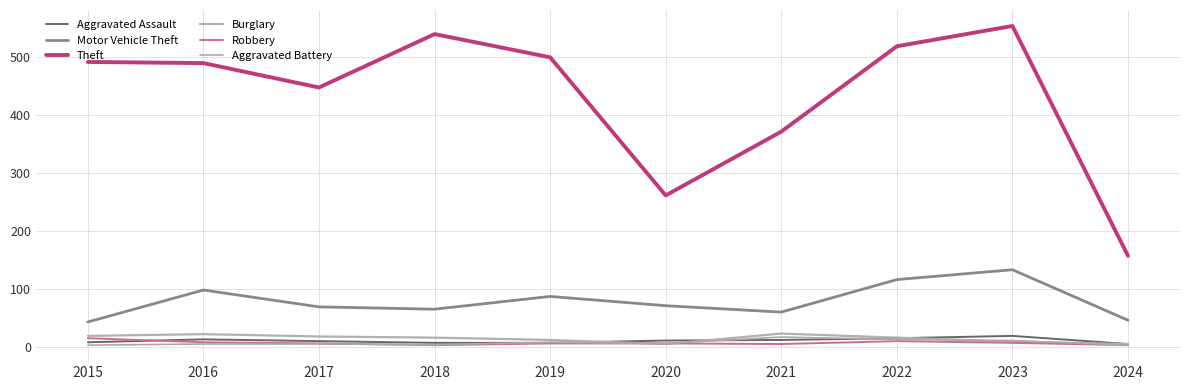

Reading left to right, extract all data points from this chart.

Aggravated Assault: 8	13	10	7	7	11	12	15	19	5
Motor Vehicle Theft: 43	98	69	65	87	71	60	116	133	46
Theft: 491	489	447	539	499	261	371	518	553	157
Burglary: 19	22	18	16	12	5	23	16	9	5
Robbery: 15	8	6	3	6	6	5	10	7	3
Aggravated Battery: 3	5	5	4	8	6	17	13	11	3